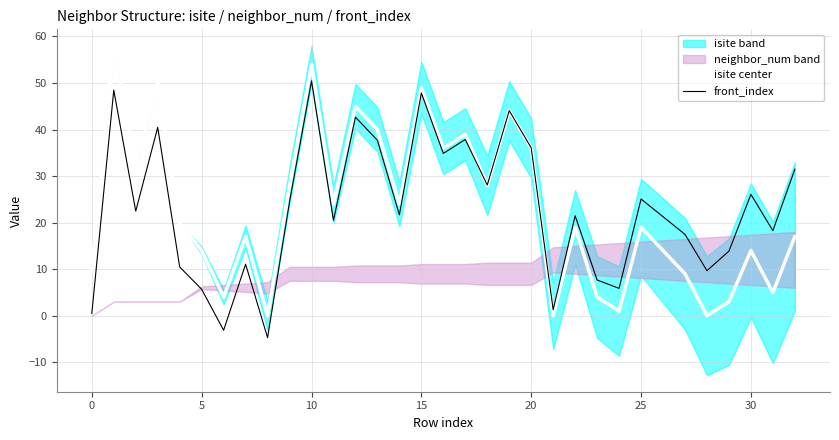

At how many categories does at least one series exceed 32?

10